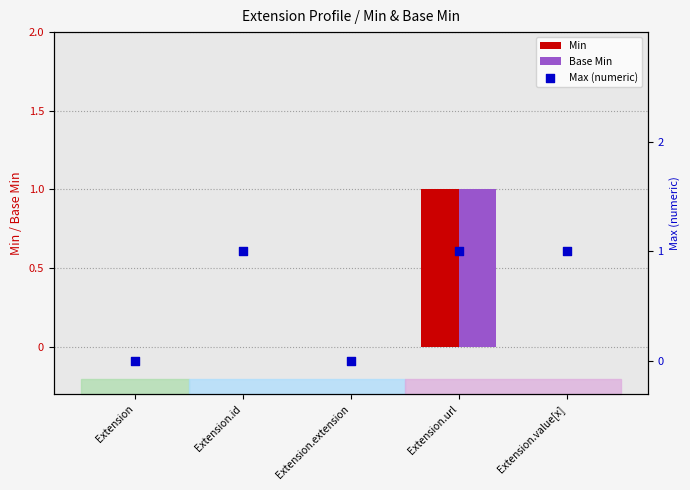

Which series contains the lowest Y value?

Min